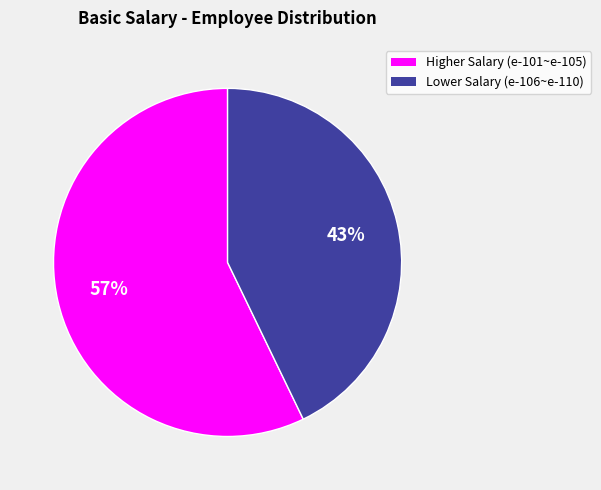

To the nearest percent, what is the difference between the largest and smallest slice percentages?

14%